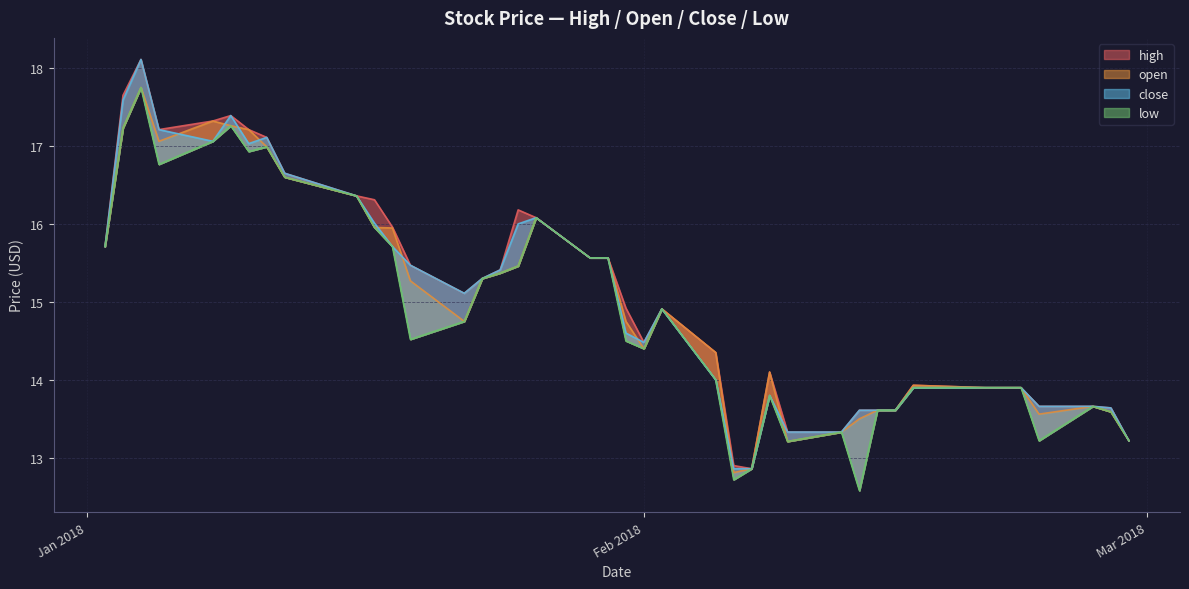

Rank the series by their average value, from lowest to highest.

low, open, close, high